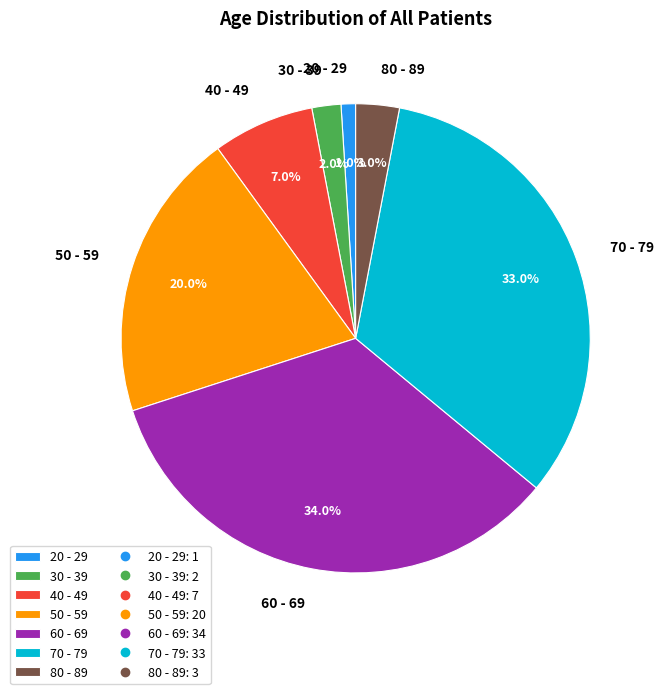

Does any single category account for the majority?

No